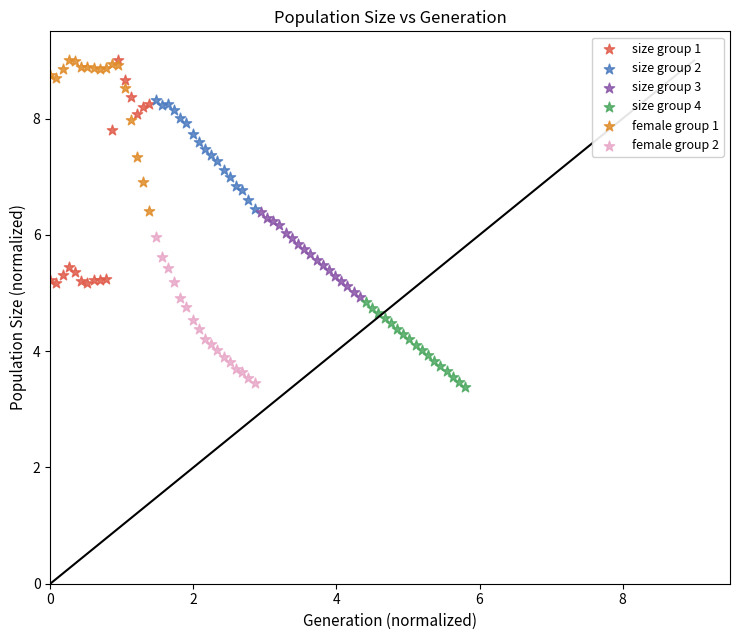

Which series has the largest Y range (max minus min)?

size group 1